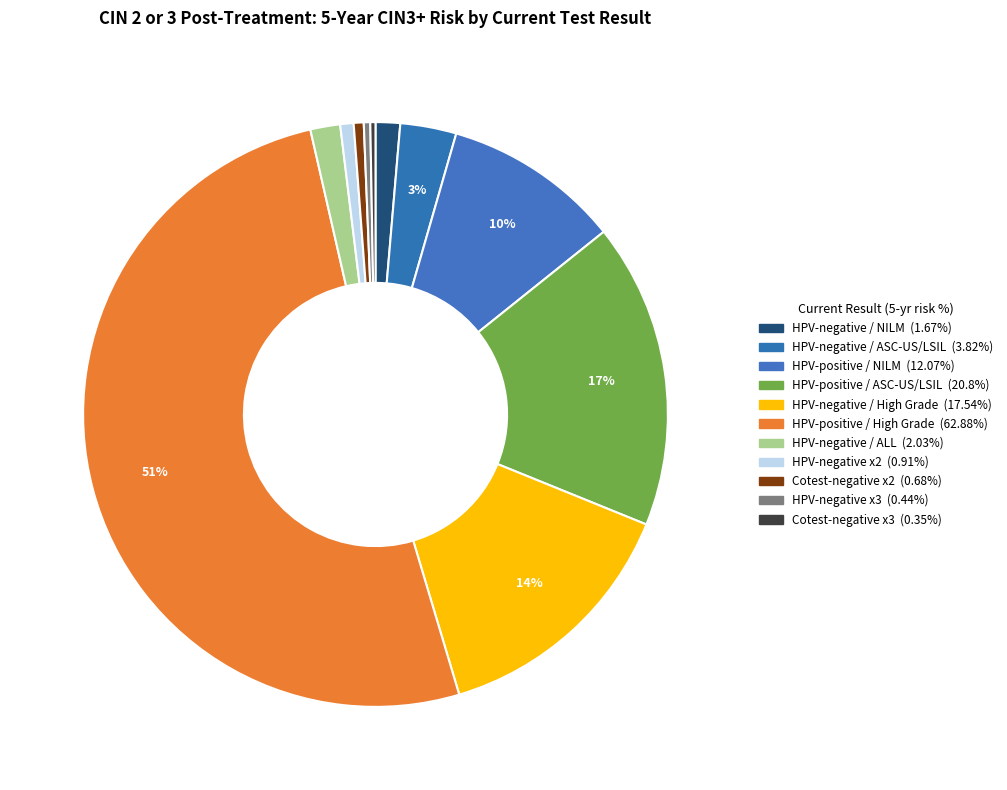

Does HPV-positive / High Grade account for over 50% of the chart?

Yes